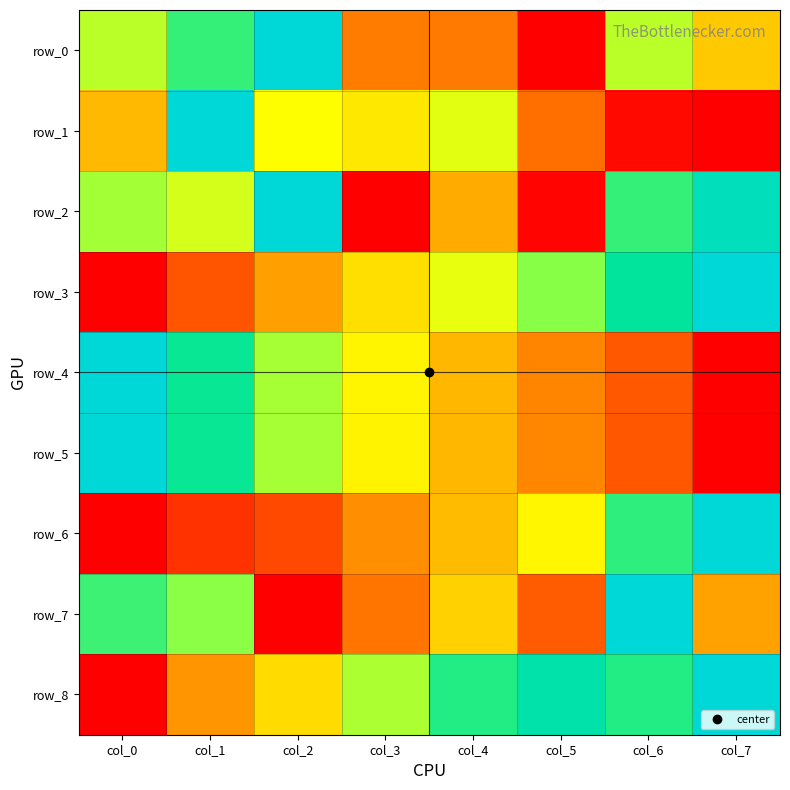

What is the total value across all series at col_4?

3.8